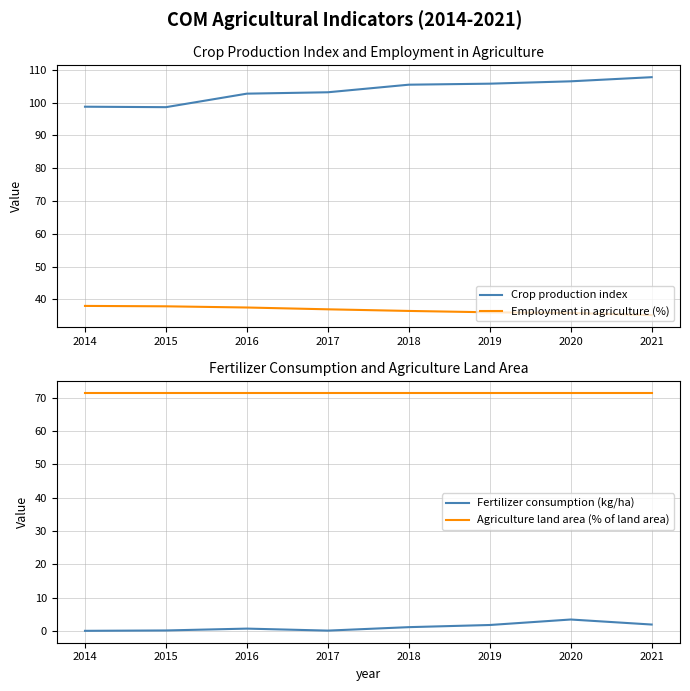

Reading left to right, list all the values displayed in this chart.

Crop production index: 98.7	98.6	102.7	103.1	105.4	105.7	106.5	107.7
Employment in agriculture (%): 38.0	37.9	37.5	37.0	36.5	36.1	35.8	35.2
Fertilizer consumption (kg/ha): 0.0	0.1	0.7	0.1	1.1	1.8	3.4	1.9
Agriculture land area (% of land area): 71.5	71.5	71.5	71.5	71.5	71.5	71.5	71.5